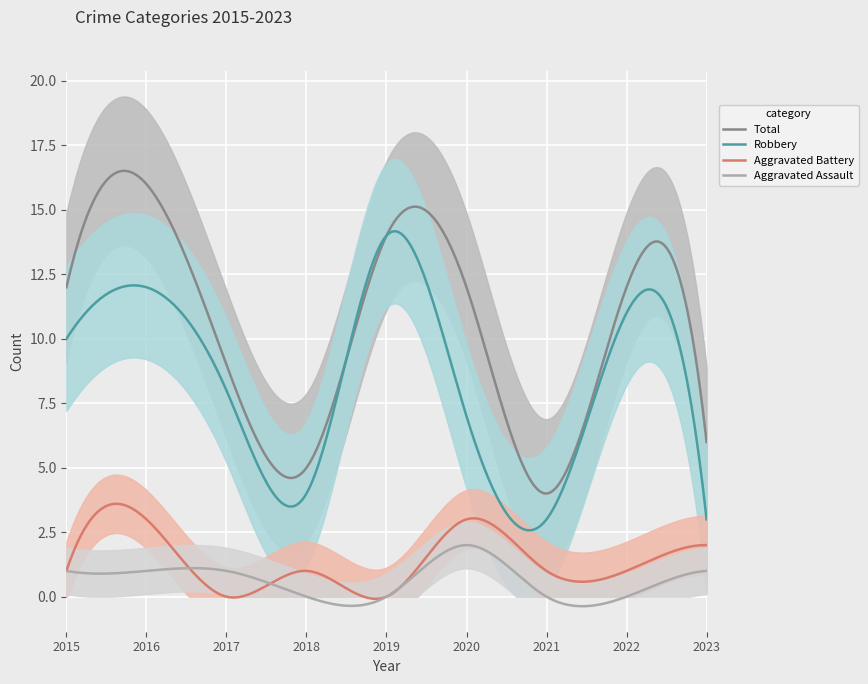

True or false: Total has a value of 5 at 2015.

False